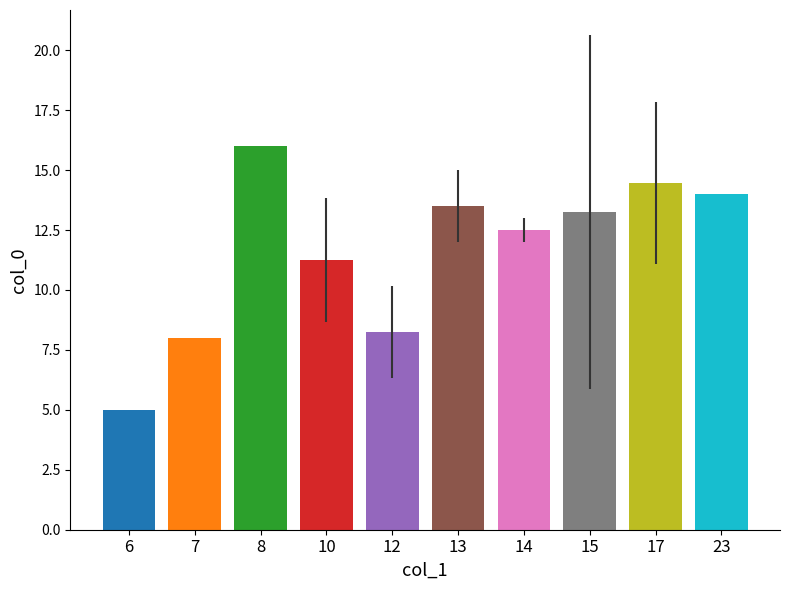

What is the difference between the second highest and minimum values?

9.5